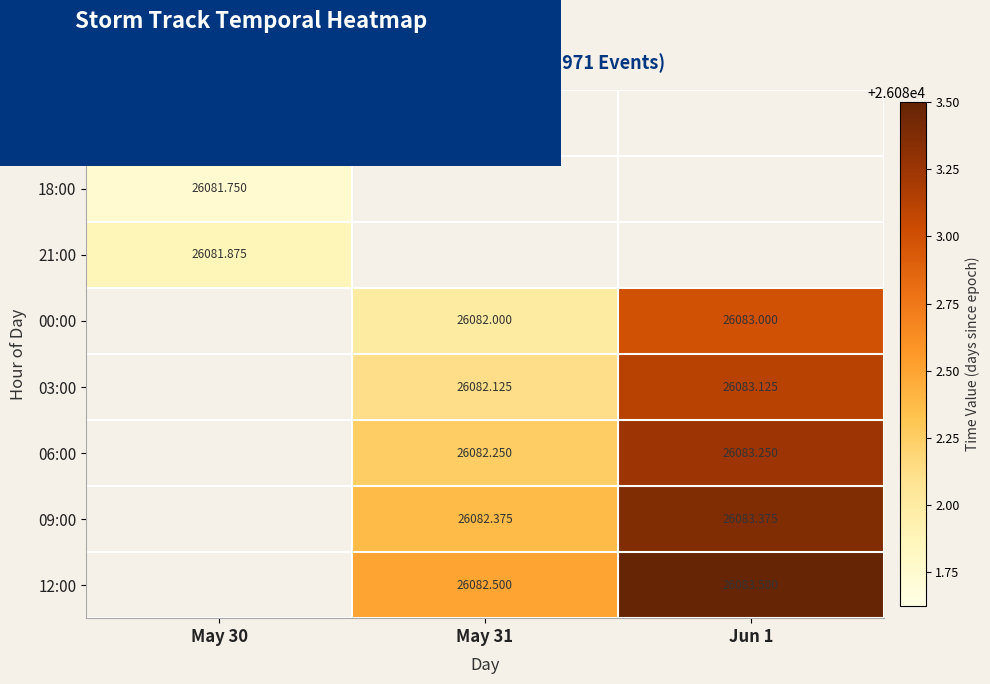

The value of 06:00 at May 31 is 26082.2. True or false?

True